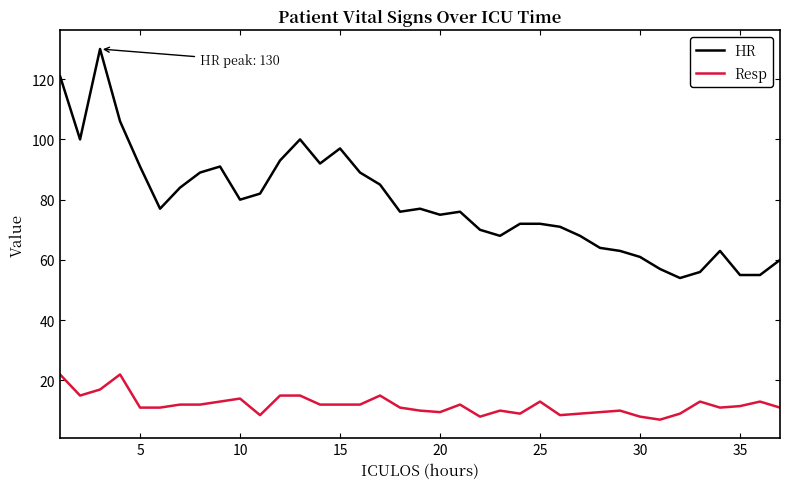

Which series has the largest range (max minus min)?

HR